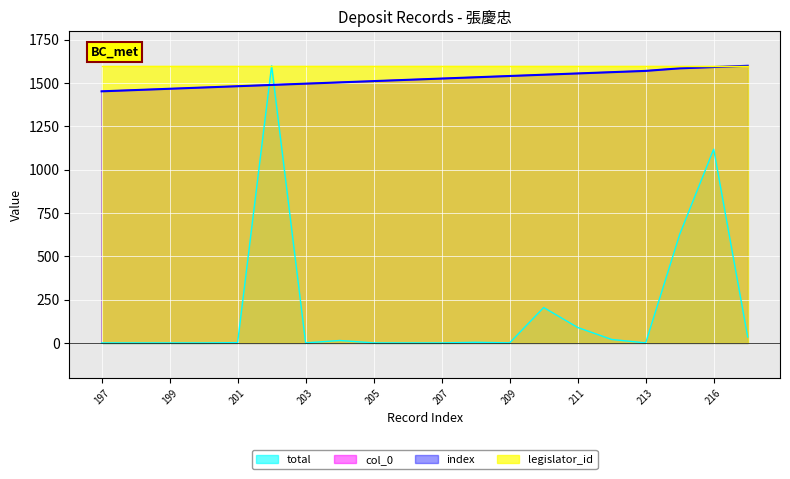

What value does the col_0 series have at 203?

1496.8